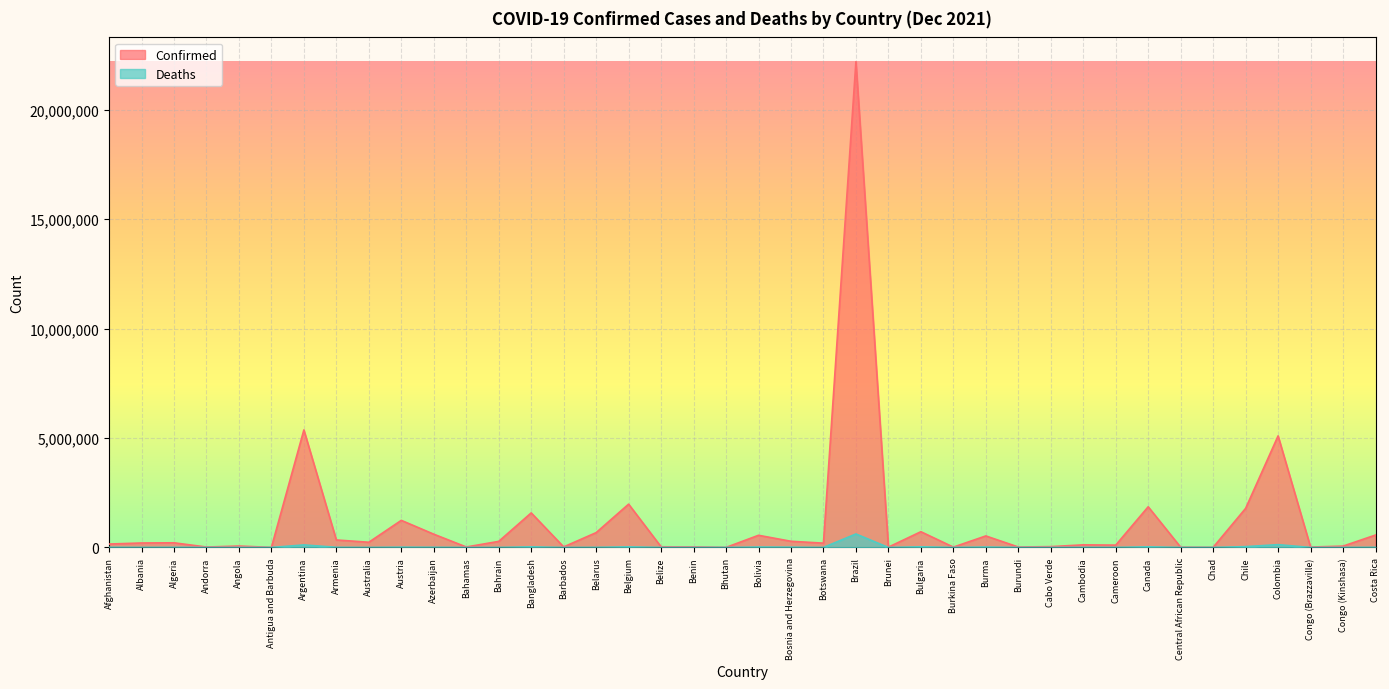

True or false: Confirmed and Deaths cross at least once.

False